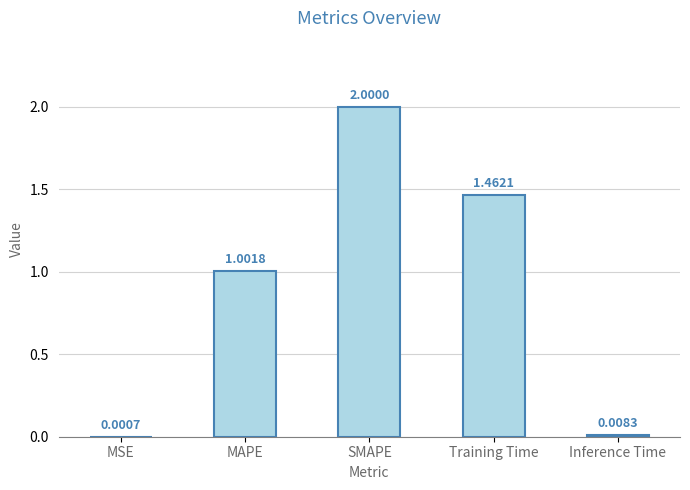

Which label corresponds to the largest value in the chart?

SMAPE